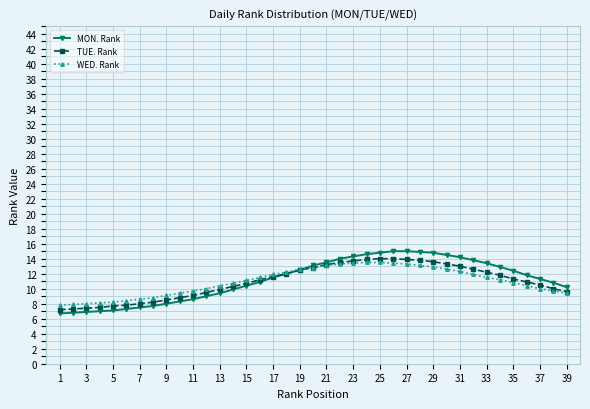

Which series has the largest range (max minus min)?

MON. Rank